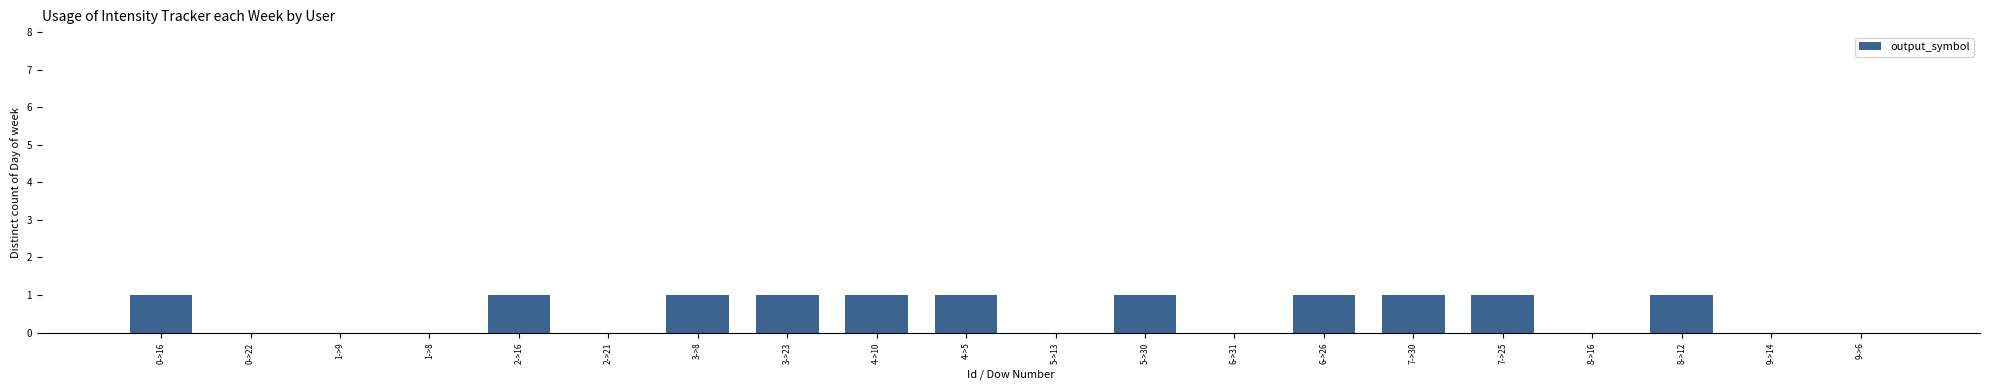

What is the sum of the values at 2->16 and 6->31?

1